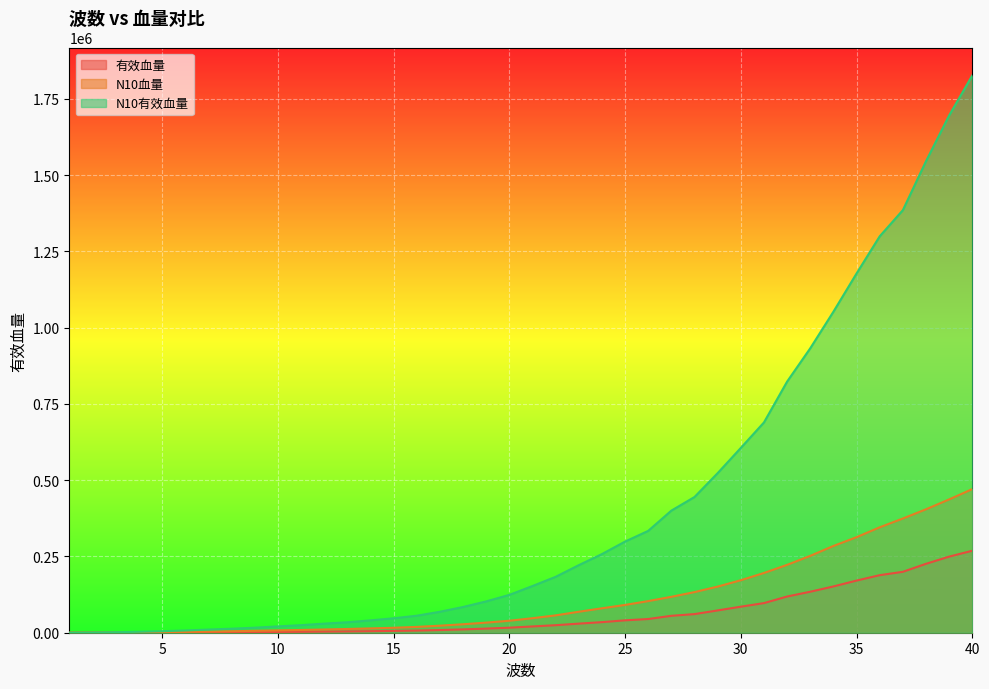

Which category has the highest value in the 有效血量 series?

40